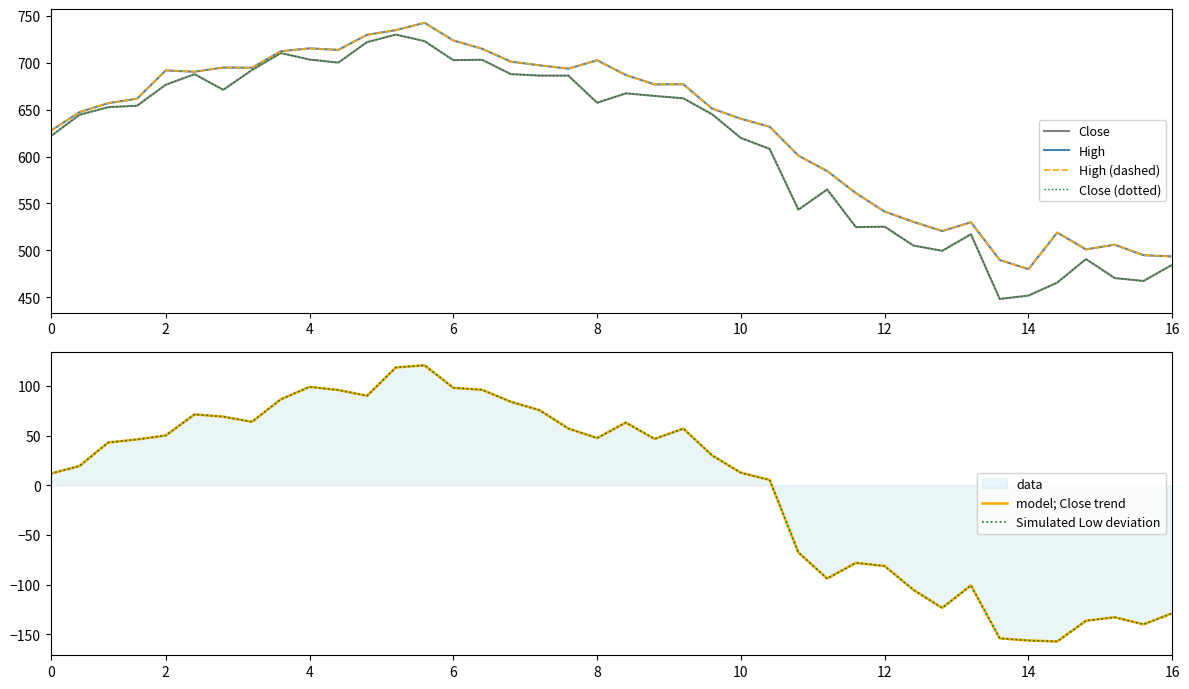

What is the label of the 19th point from the left?

18